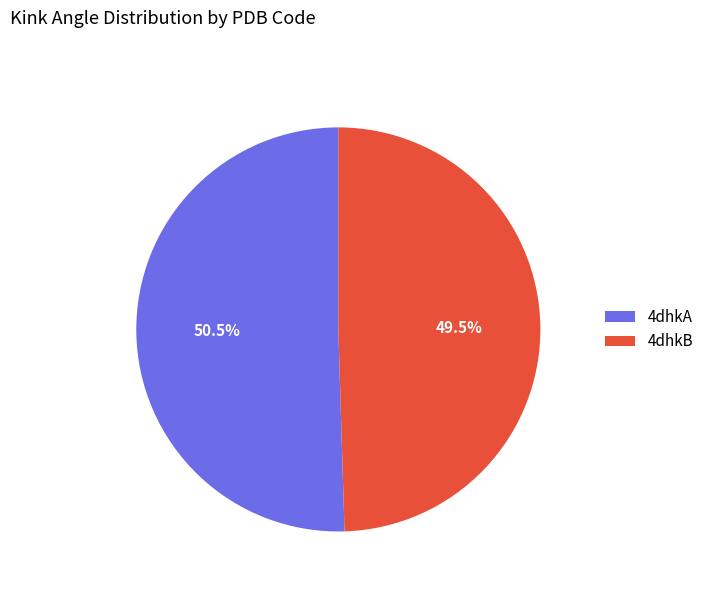

Which category has the biggest portion of the pie?

4dhkA